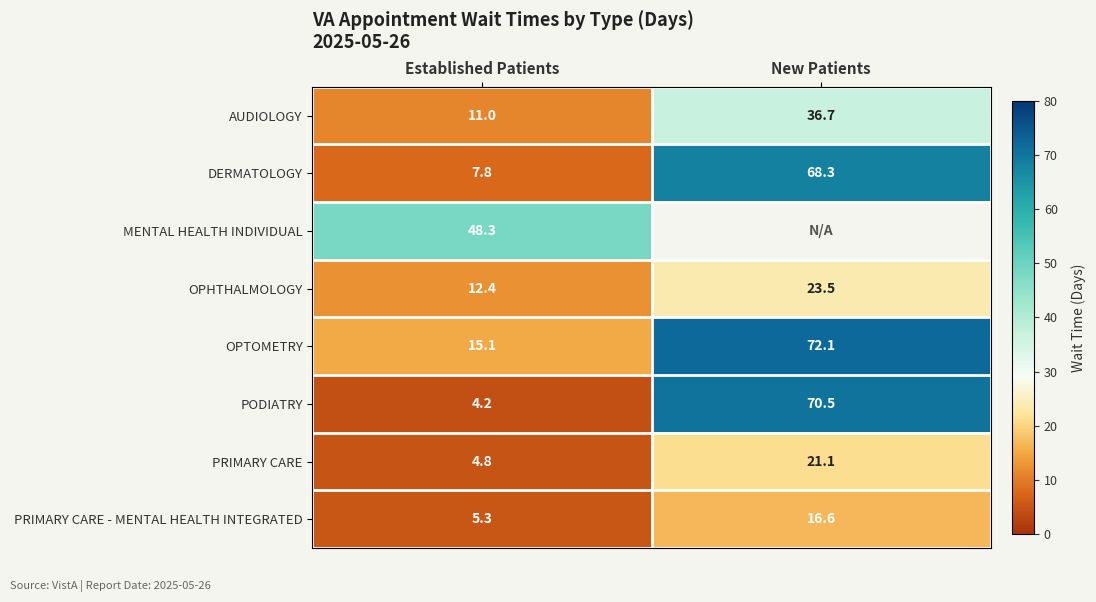

How many data points in AUDIOLOGY are above 36?

1